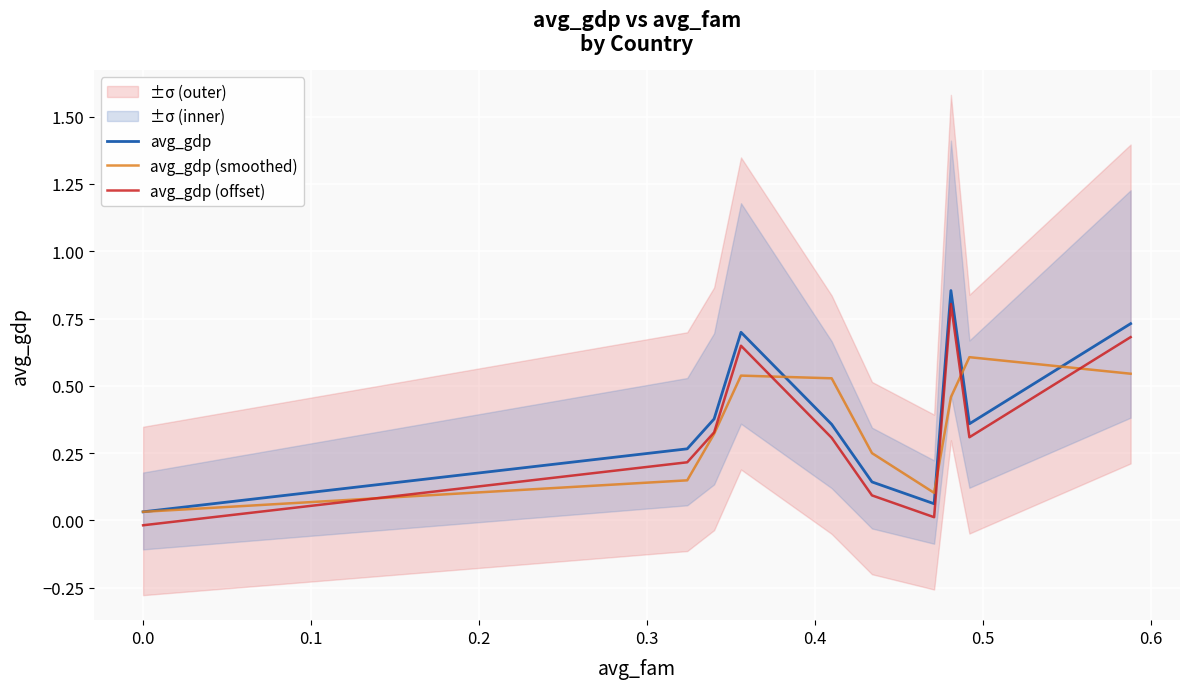

True or false: avg_gdp and avg_gdp (offset) intersect in this chart.

False